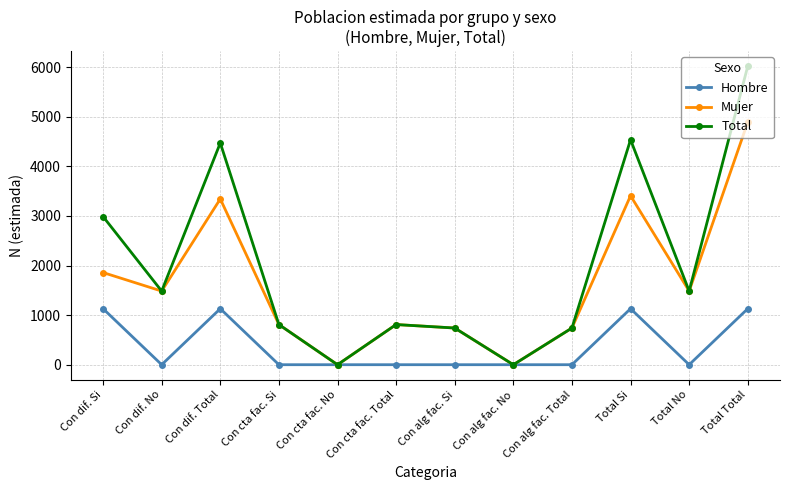

At which label is Mujer closest to 2446?

Con dif. Si